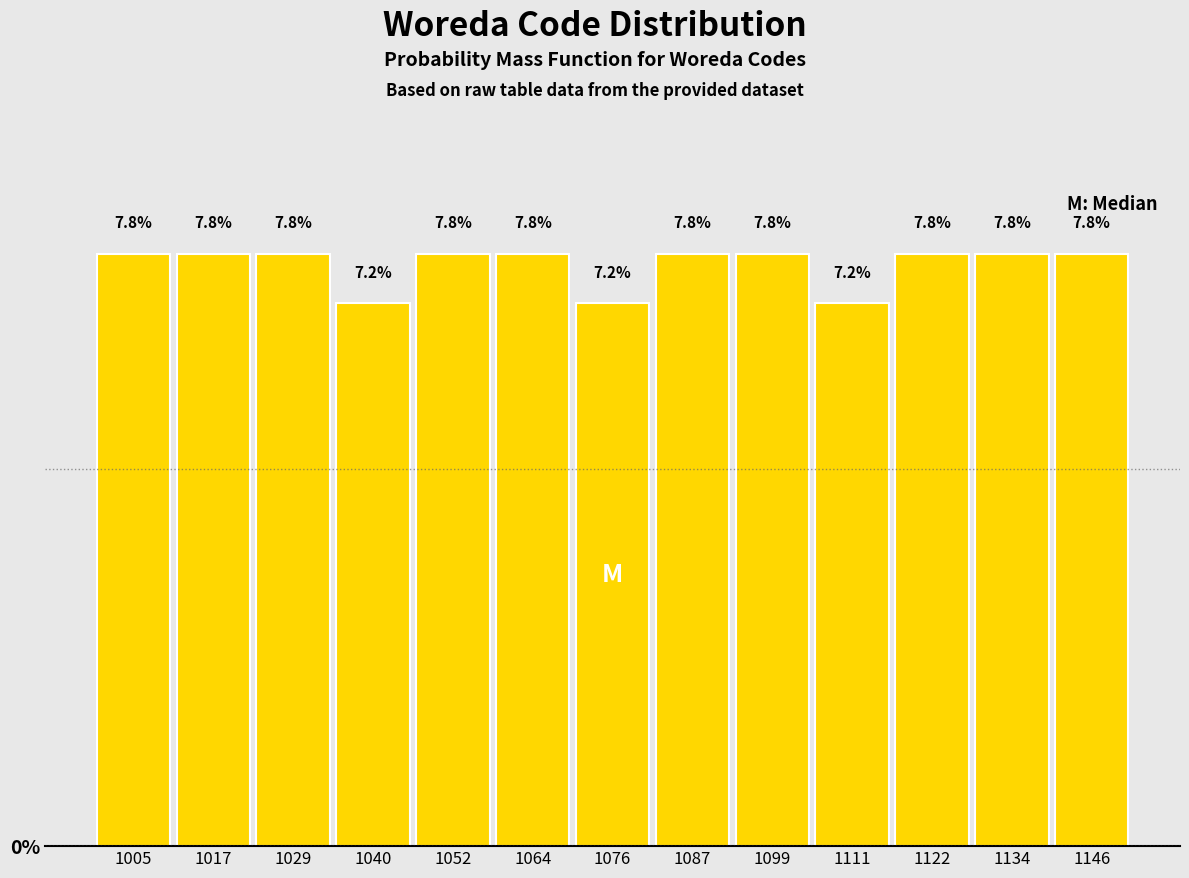

Reading left to right, list every bar in this chart as the range it spans on the x-axis followed by its height. The bar edges are not printed on the chart, so give them approximately, as read against the axis.

1000 to 1012: 7.8
1012 to 1024: 7.8
1024 to 1036: 7.8
1036 to 1046: 7.2
1046 to 1058: 7.8
1058 to 1070: 7.8
1070 to 1082: 7.2
1082 to 1094: 7.8
1094 to 1106: 7.8
1106 to 1116: 7.2
1116 to 1128: 7.8
1128 to 1140: 7.8
1140 to 1152: 7.8